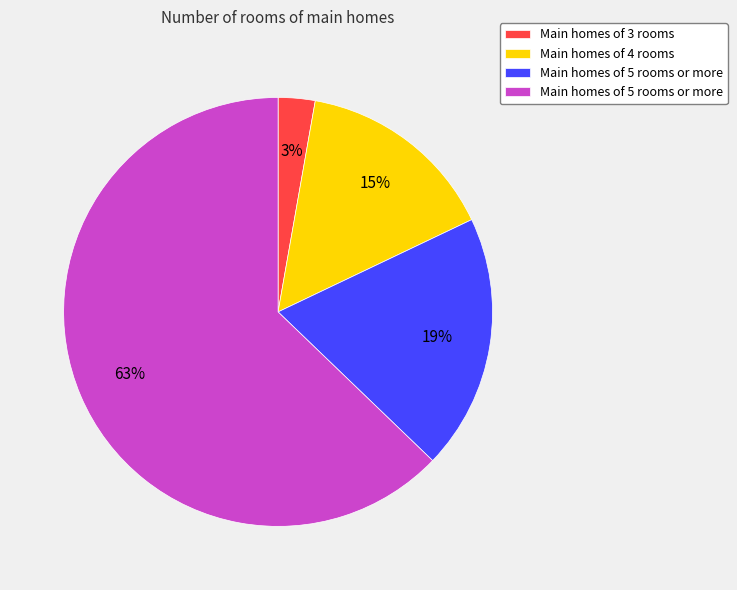

How many slices are in this pie chart?

4